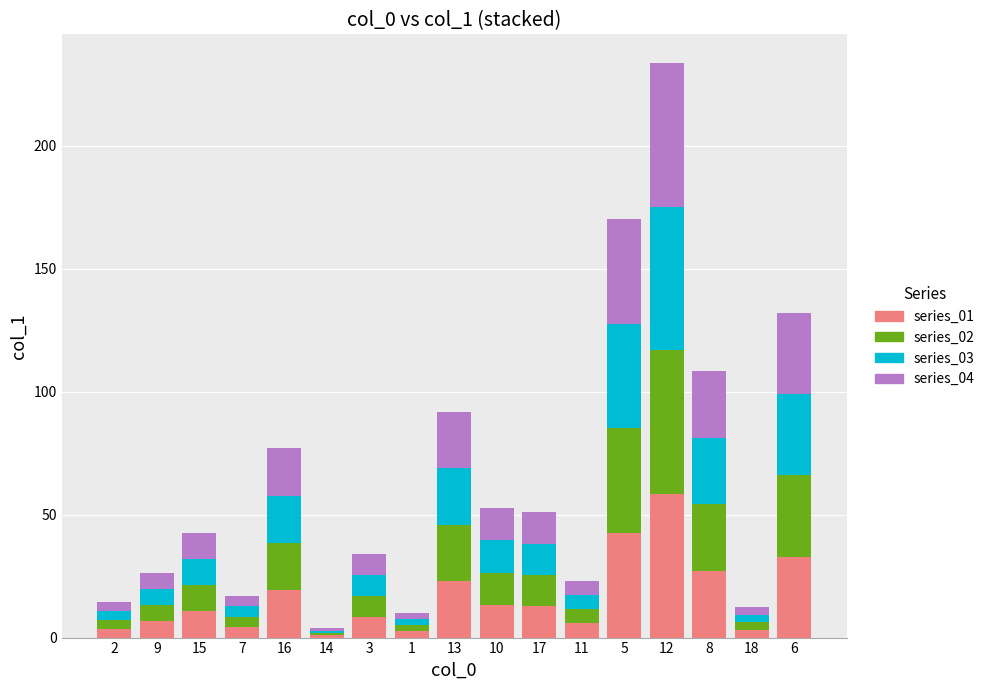

How many bars are there in total?

17